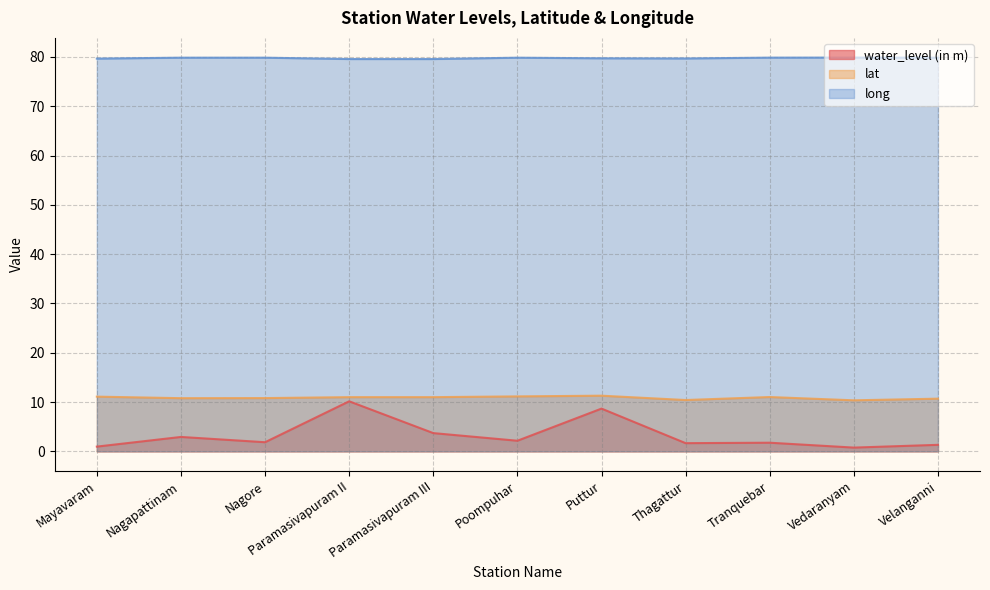

Reading left to right, what are all the values shown in this chart?

water_level (in m): 1.0	2.9	1.9	10.2	3.7	2.1	8.7	1.7	1.8	0.8	1.3
lat: 11.1	10.8	10.8	11.0	11.0	11.1	11.3	10.4	11.0	10.3	10.7
long: 79.7	79.8	79.8	79.6	79.6	79.8	79.7	79.7	79.9	79.9	79.8